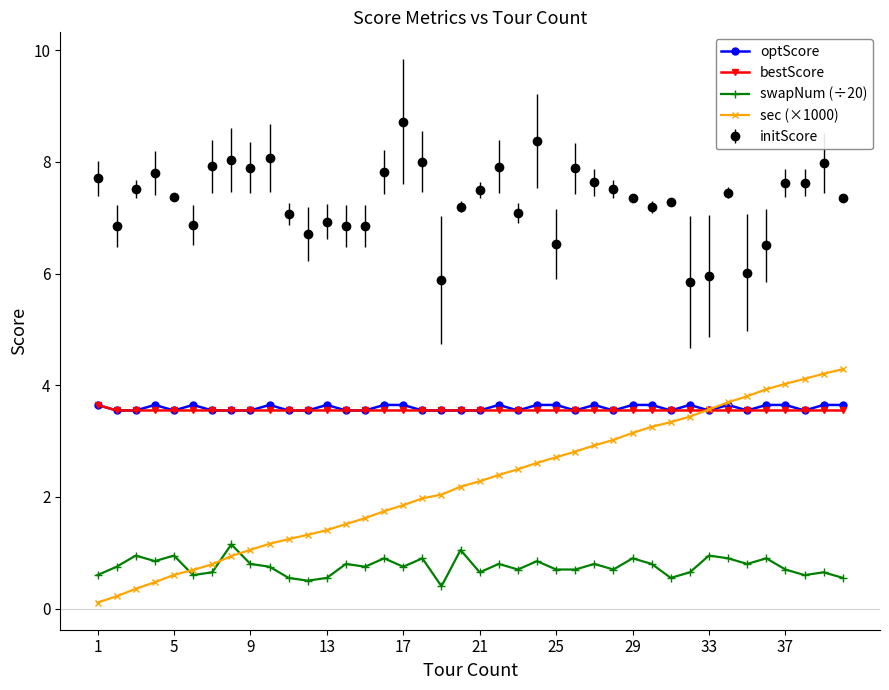

True or false: optScore has more than 0 interior local peaks.

True